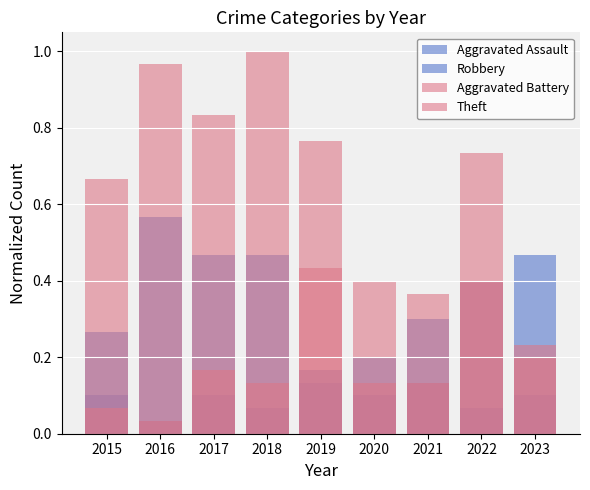

What is the sum of the Aggravated Assault values at 2017 and 2018?

0.2